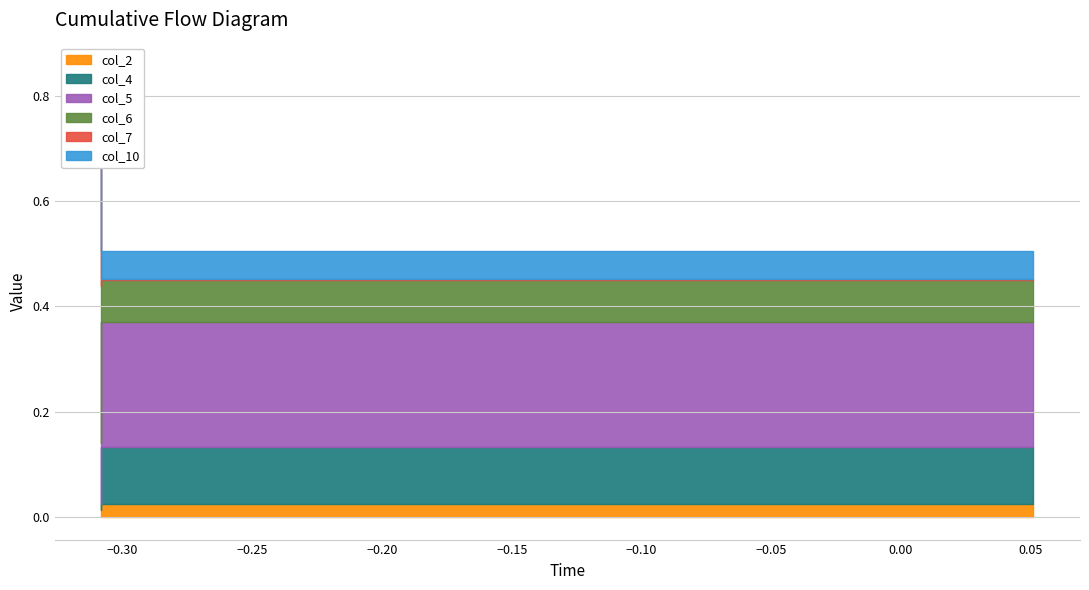

What is the minimum value for col_5?

0.1